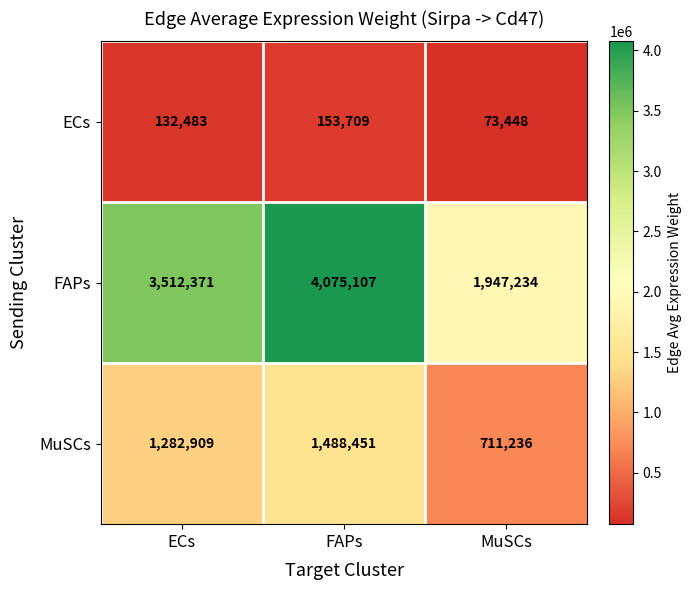

Which series has the largest total across all categories?

FAPs